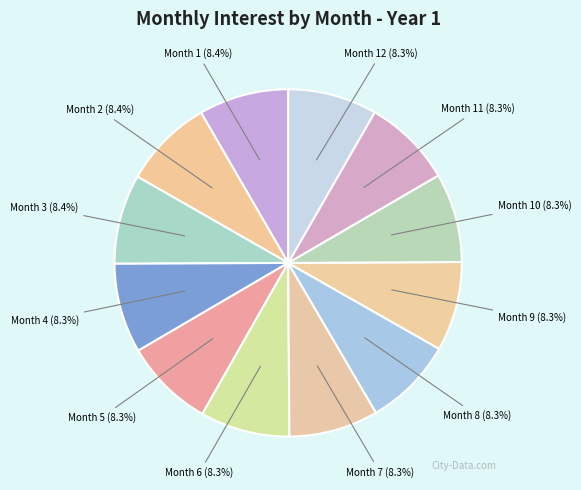

To the nearest percent, what is the average slice percentage?

8%